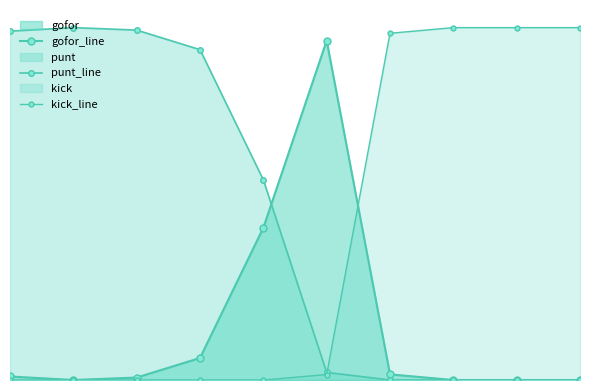

The kick_line series shows 0.5 at 1. True or false?

False